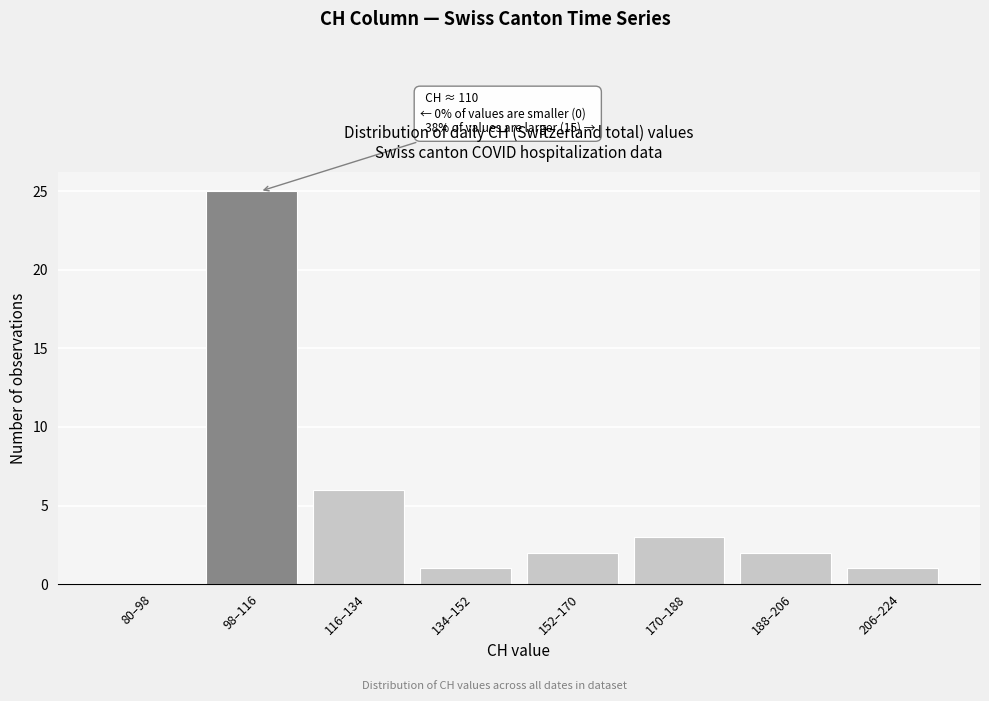

Reading left to right, transcribe all the data shown in this chart.

80–98=0	98–116=25	116–134=6	134–152=1	152–170=2	170–188=3	188–206=2	206–224=1